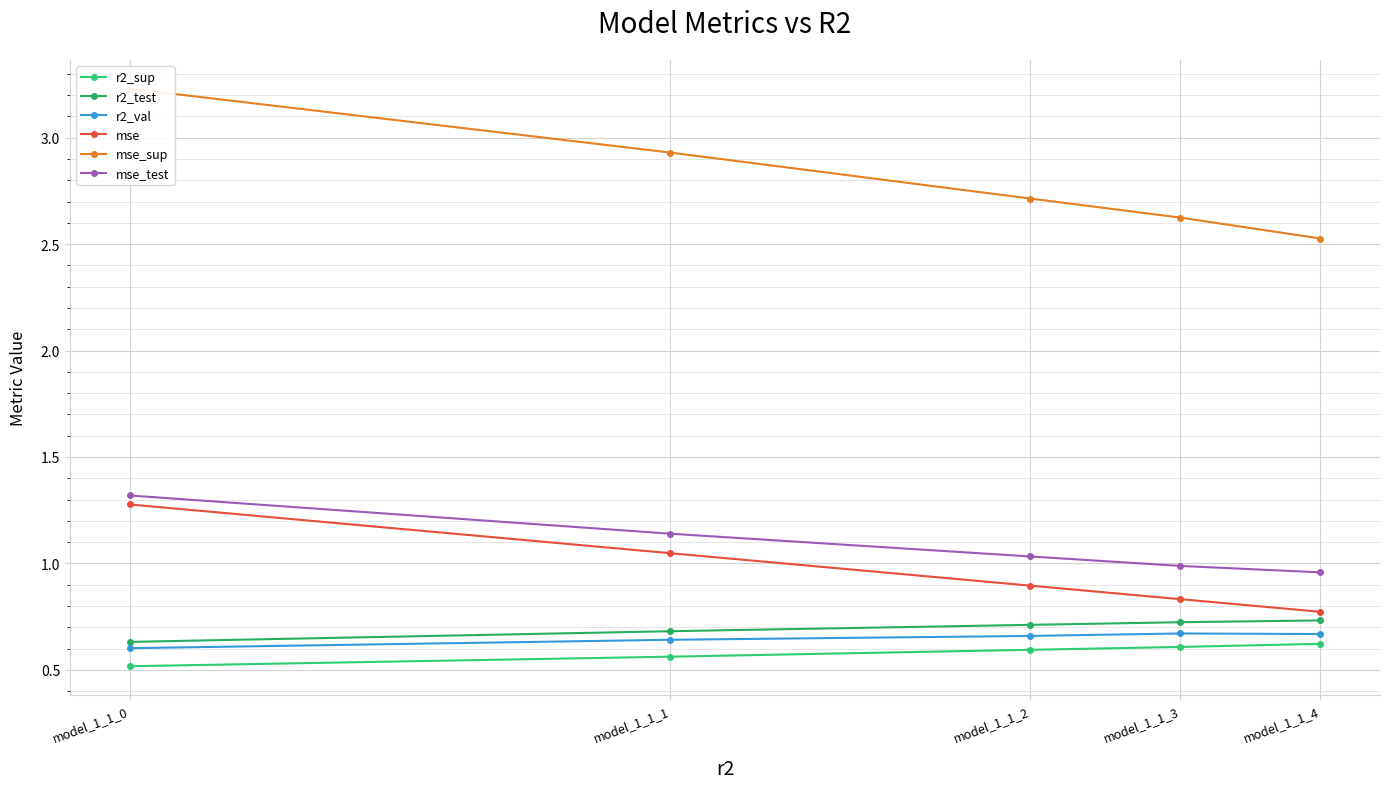

At which category is the sum across all series the highest?

model_1_1_0